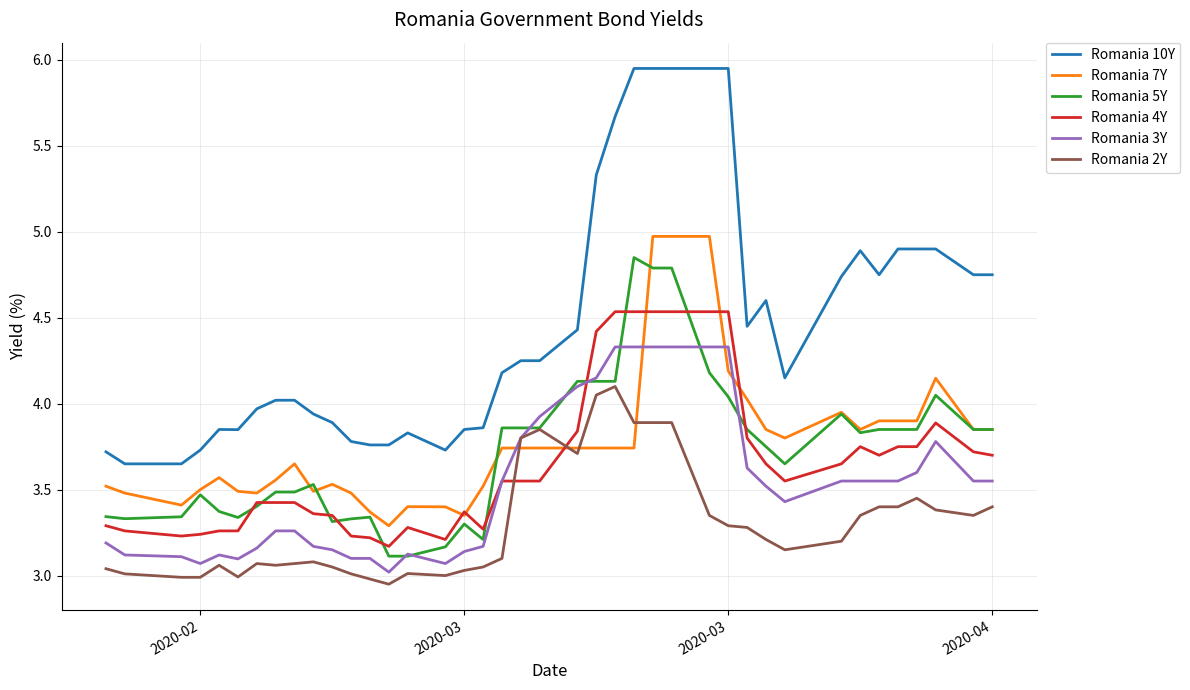

How many lines are shown in the chart?

6